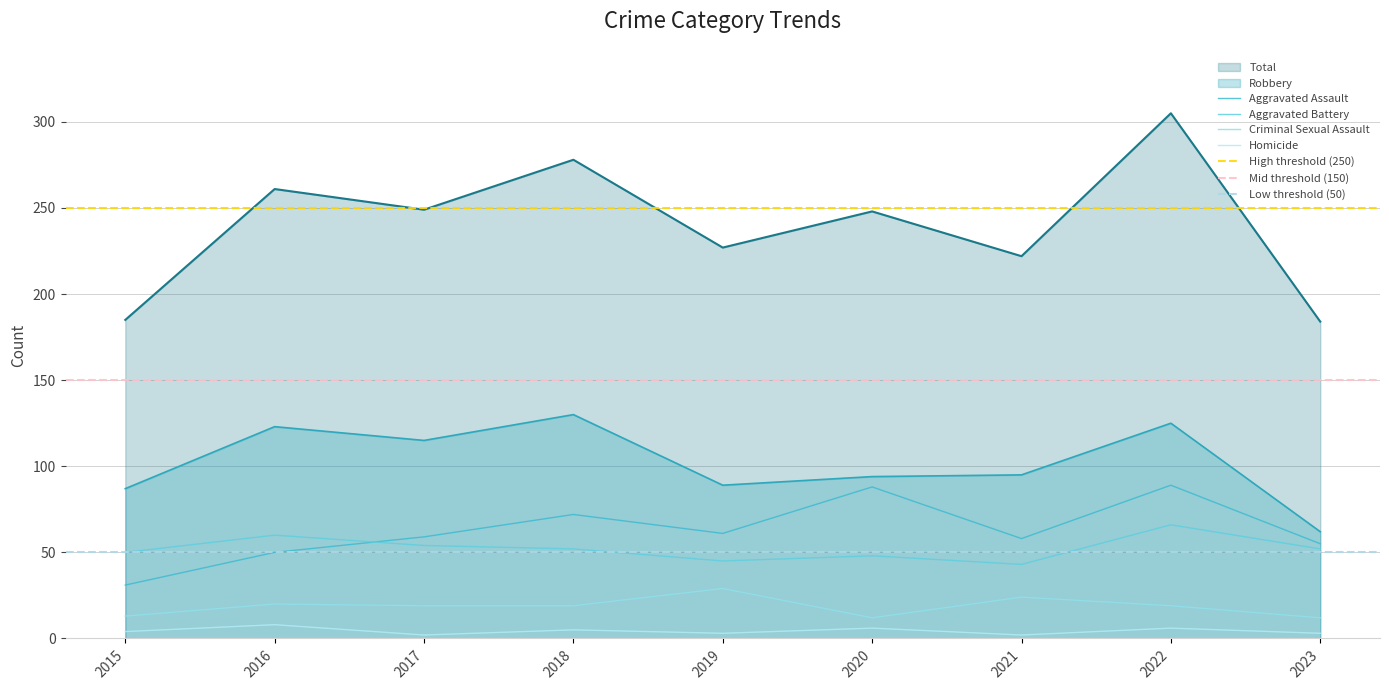

How many lines are shown in the chart?

6